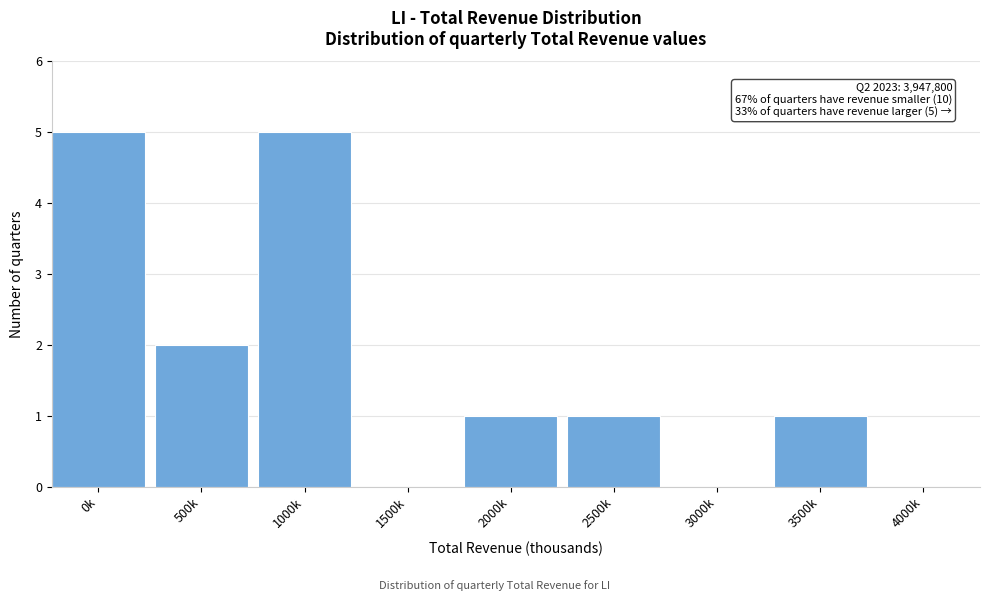

Reading right to left, extract all data points from this chart.

4000k=0	3500k=1	3000k=0	2500k=1	2000k=1	1500k=0	1000k=5	500k=2	0k=5